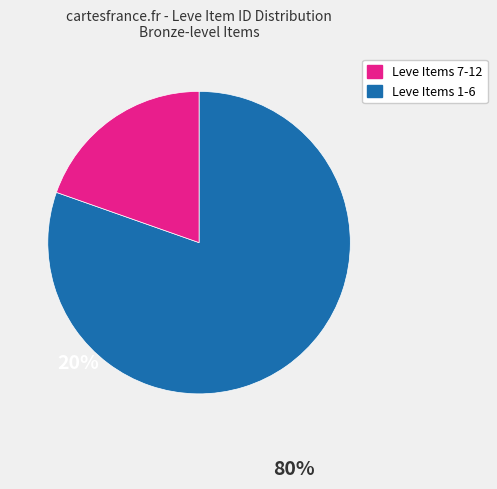

Is there a majority slice in this chart?

Yes